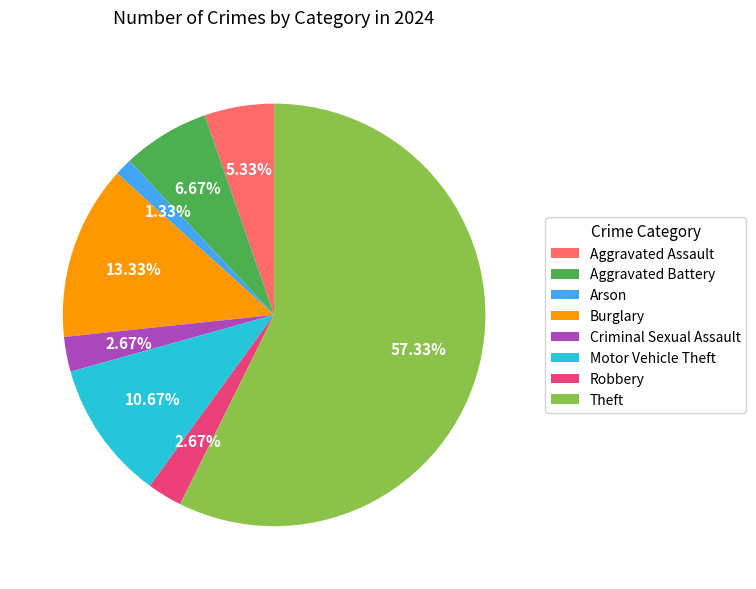

Which has a higher value, Theft or Burglary?

Theft